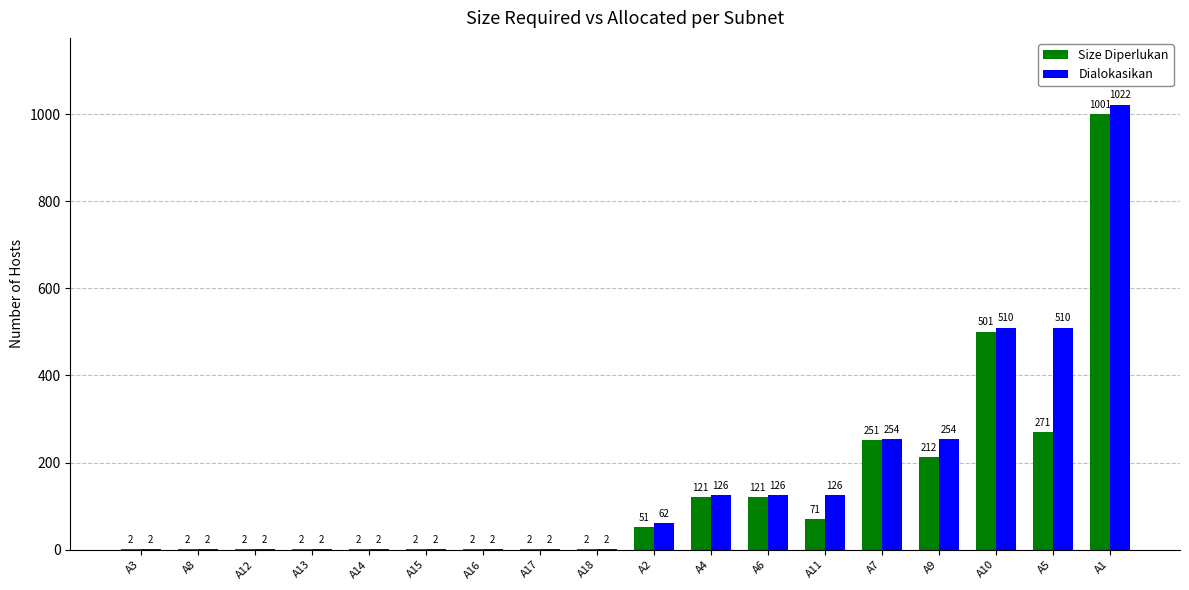

What is the total value across all series at A12?

4